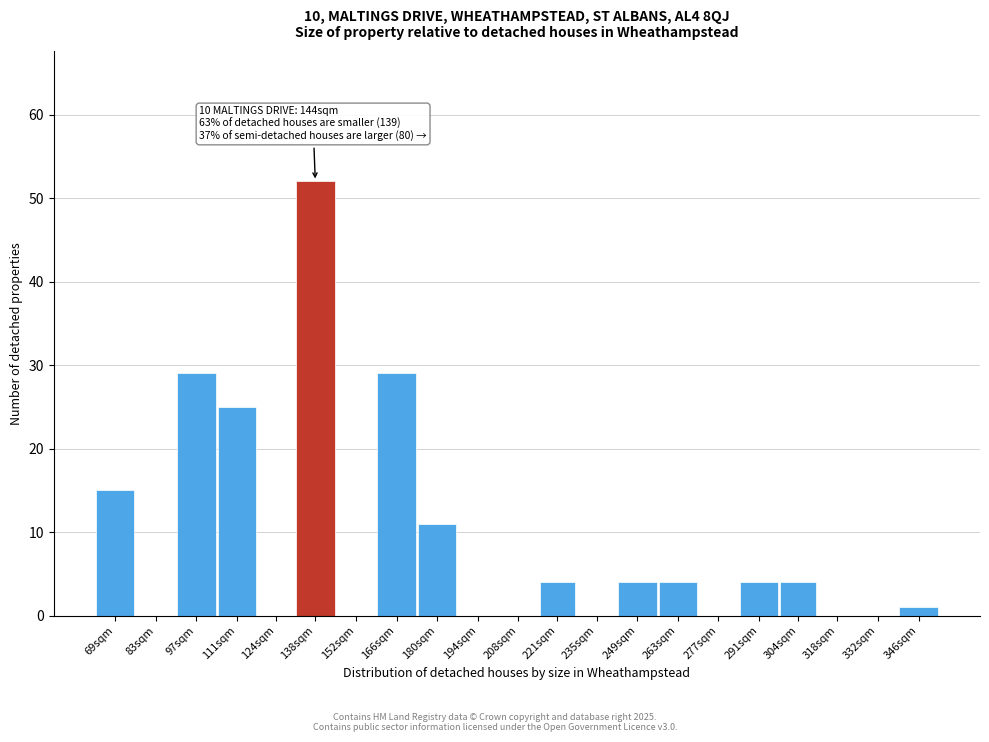

Reading left to right, extract all data points from this chart.

69sqm=15	83sqm=0	97sqm=29	111sqm=25	124sqm=0	138sqm=52	152sqm=0	166sqm=29	180sqm=11	194sqm=0	208sqm=0	221sqm=4	235sqm=0	249sqm=4	263sqm=4	277sqm=0	291sqm=4	304sqm=4	318sqm=0	332sqm=0	346sqm=1